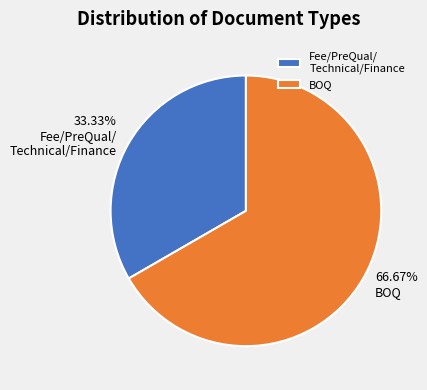

How many slices are in this pie chart?

2